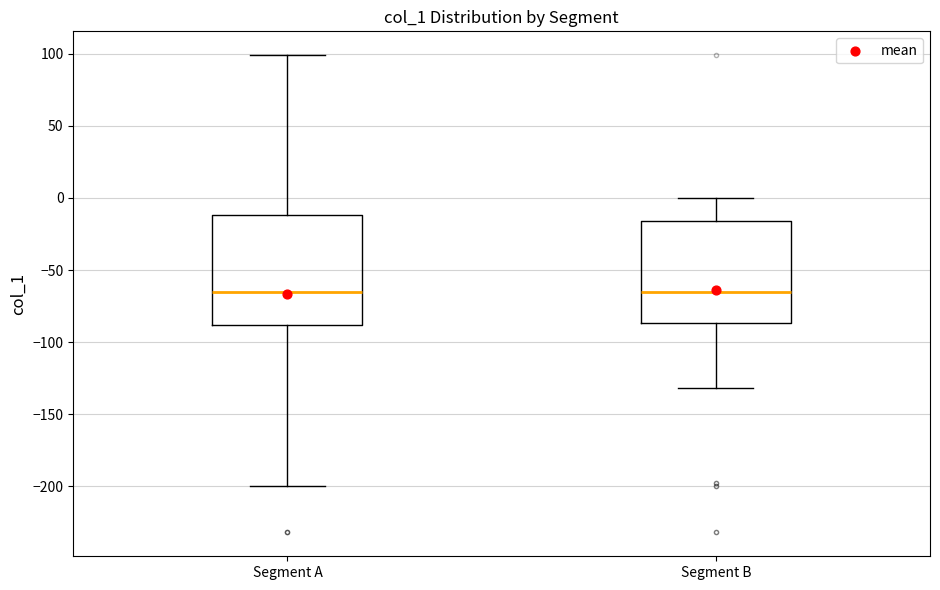

Reading left to right, transcribe this box plot: for each box, give where its median line is, the range the box spans, and where its two whiskers end, as read against the y-axis. The values are not printed on the chart, so give them approximately, as read against the axis.

Segment A: median -65, box -90 to -10, whiskers -200 to 100
Segment B: median -65, box -85 to -15, whiskers -130 to 0